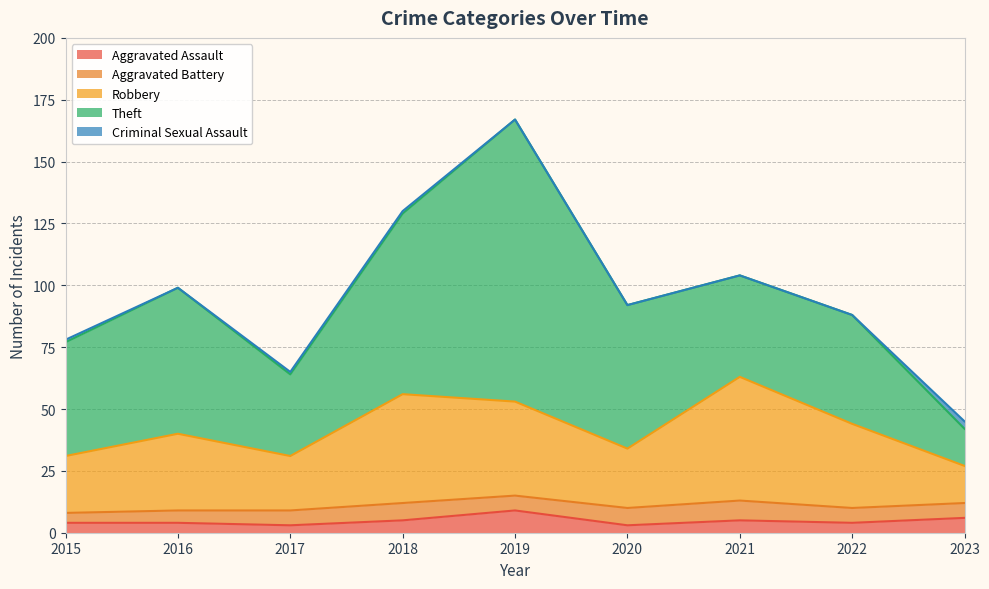

List the labels in order of Theft value, largest first.

2019, 2018, 2016, 2020, 2015, 2022, 2021, 2017, 2023